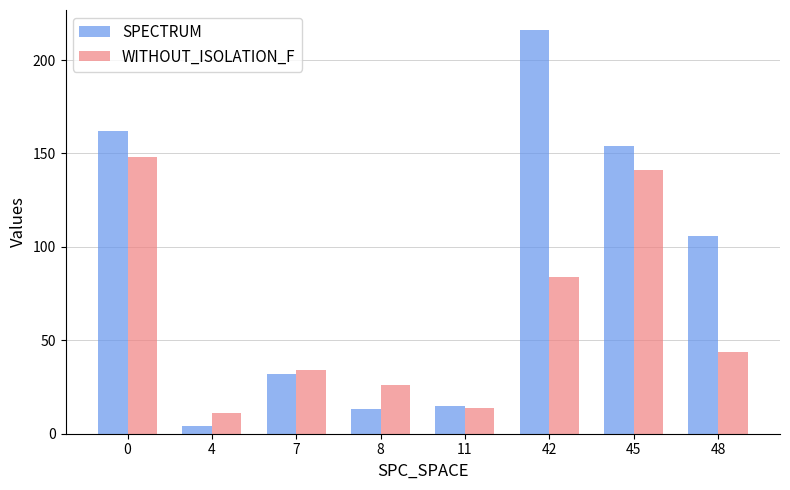

What is the sum of the WITHOUT_ISOLATION_F values at 42 and 4?

95